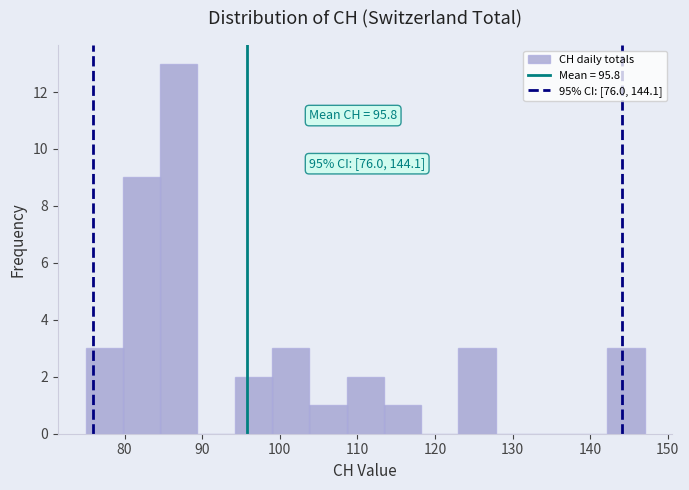

Over which range of the x-axis is the bar tallest?

84.6 to 89.4